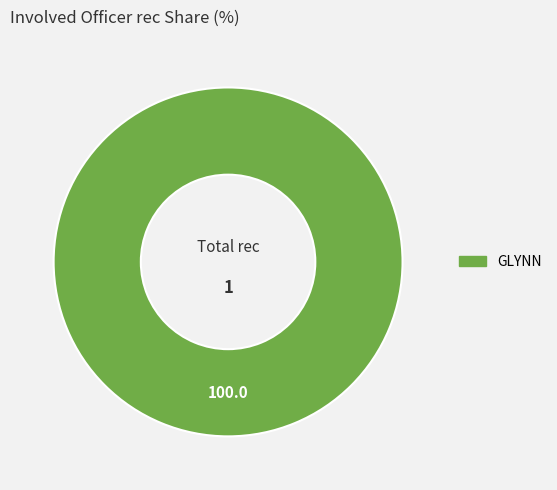

Is there a majority slice in this chart?

Yes